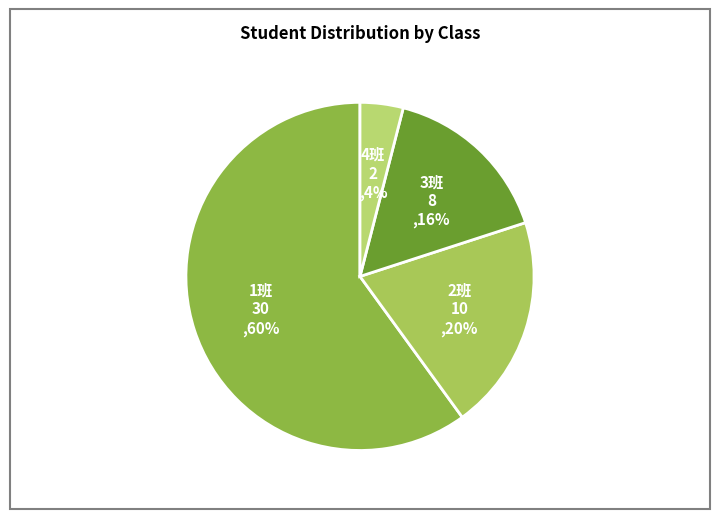

What is the majority slice?

1班